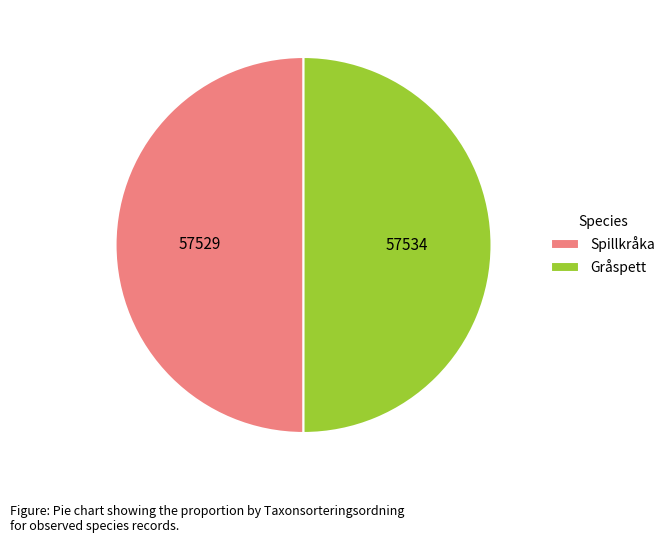

What is the ratio of the value at Spillkråka to the value at Gråspett?

1.0